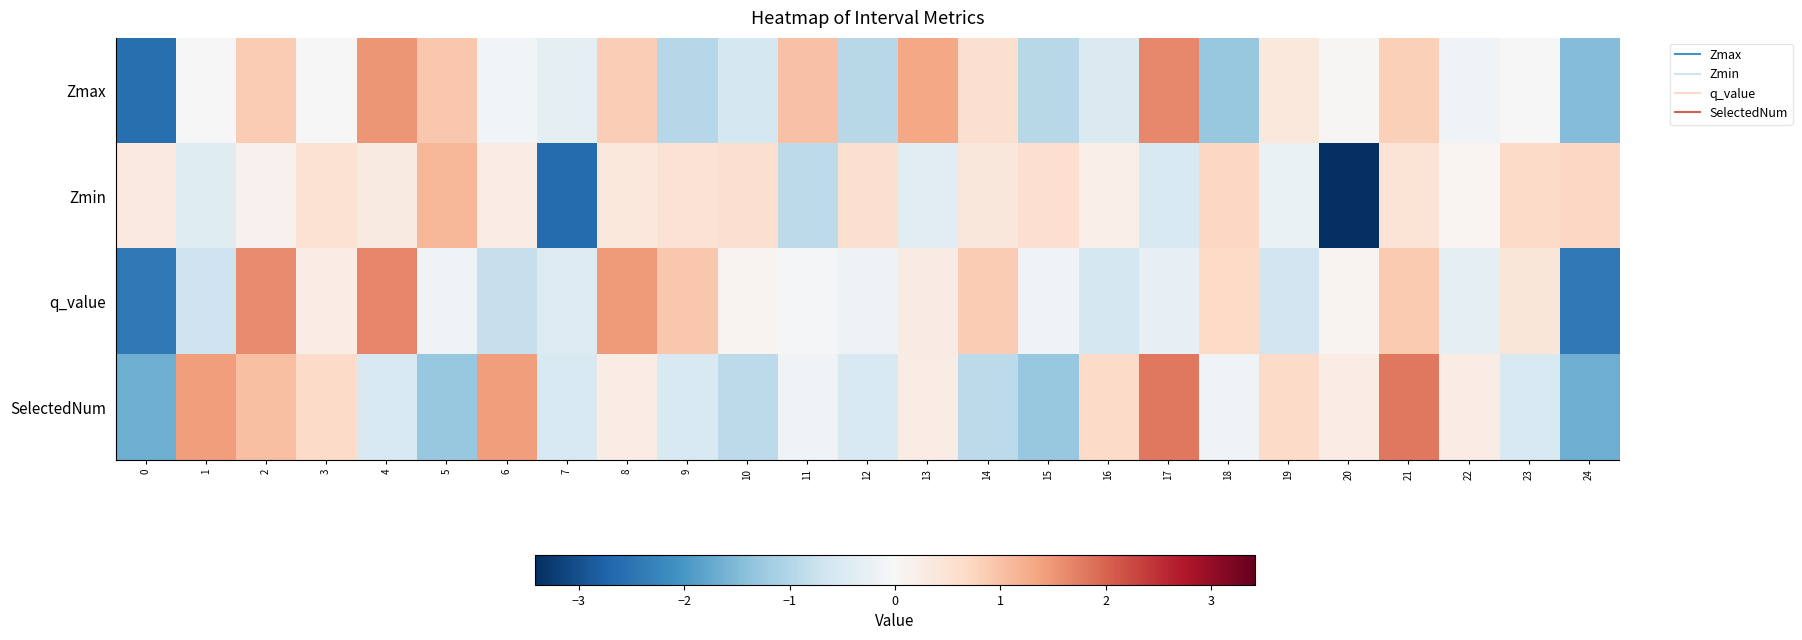

Which series has the largest range (max minus min)?

Zmin